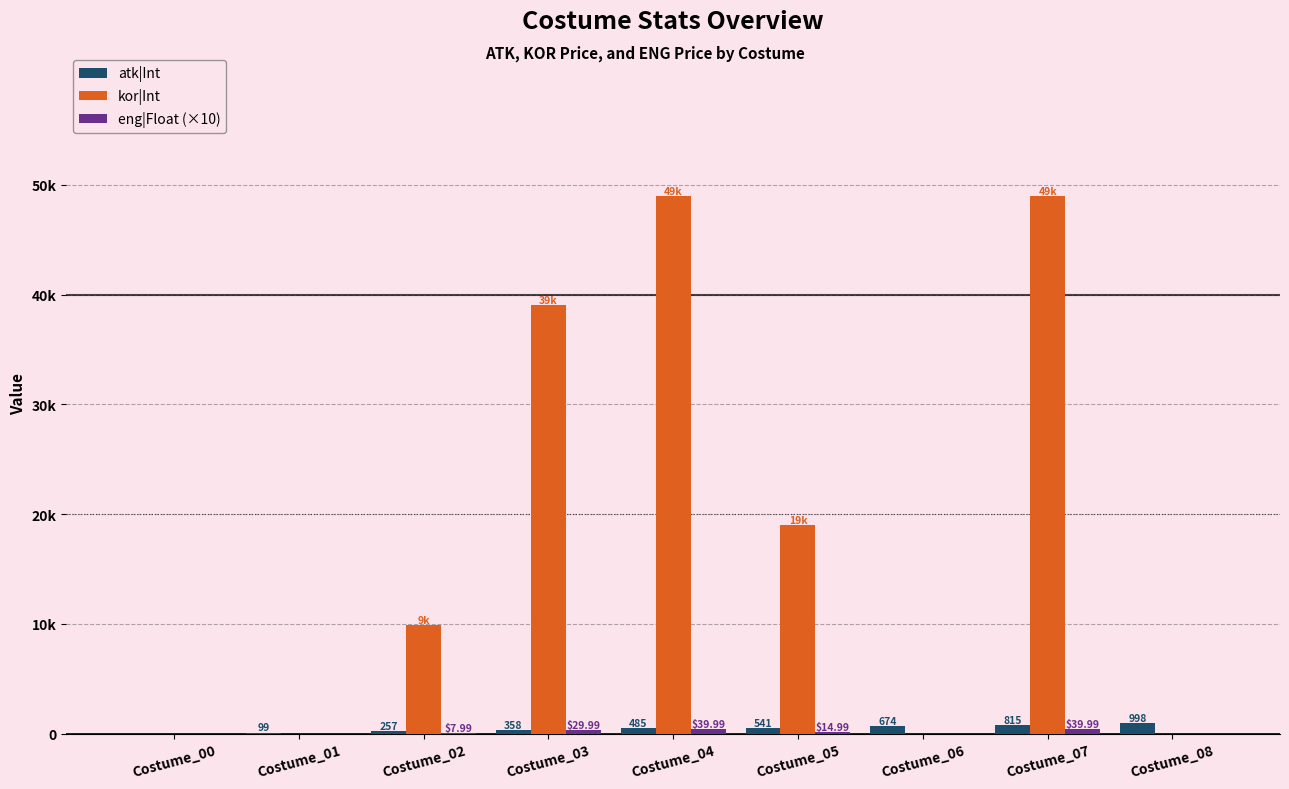

What is the average value of the atk|Int series?

469.7